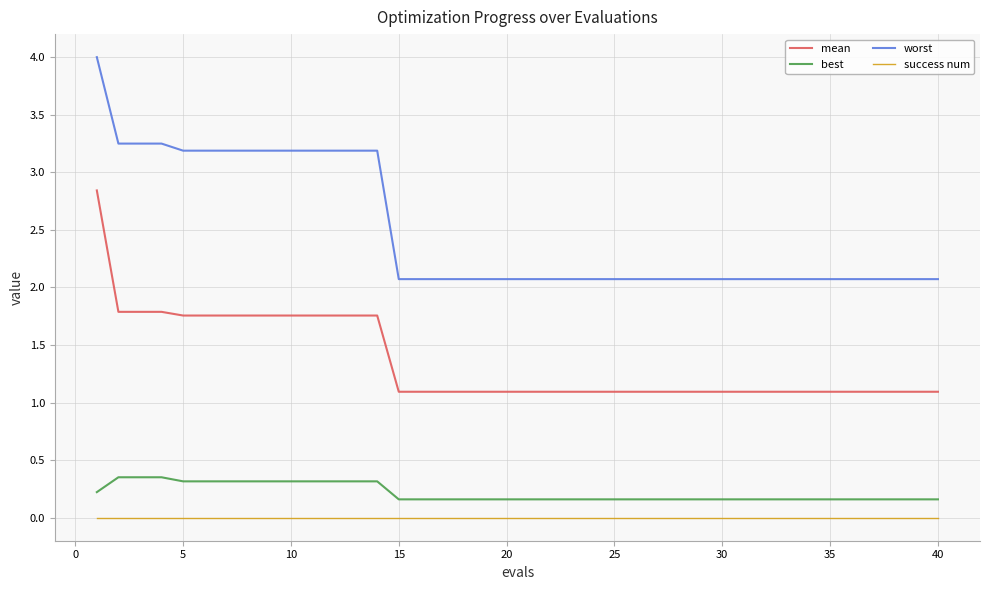

Which series has the largest total across all categories?

worst